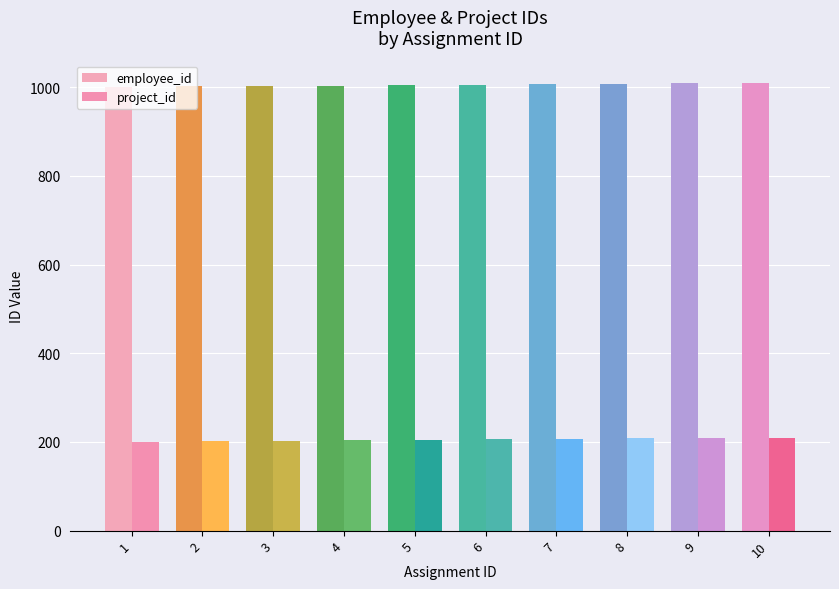

The value of project_id at 3 is 282. True or false?

False